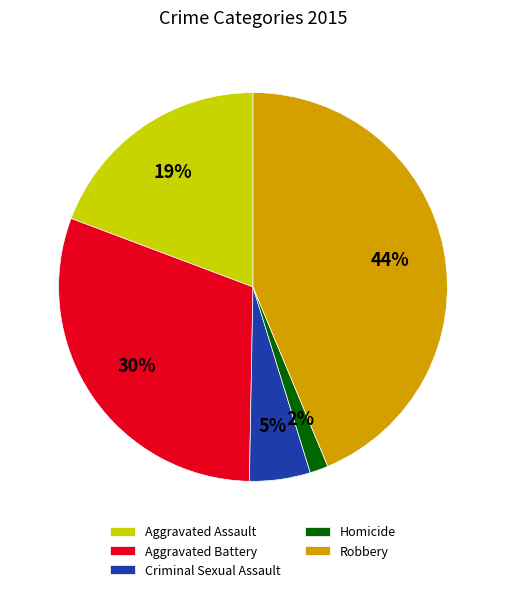

Between Criminal Sexual Assault and Robbery, which is larger?

Robbery